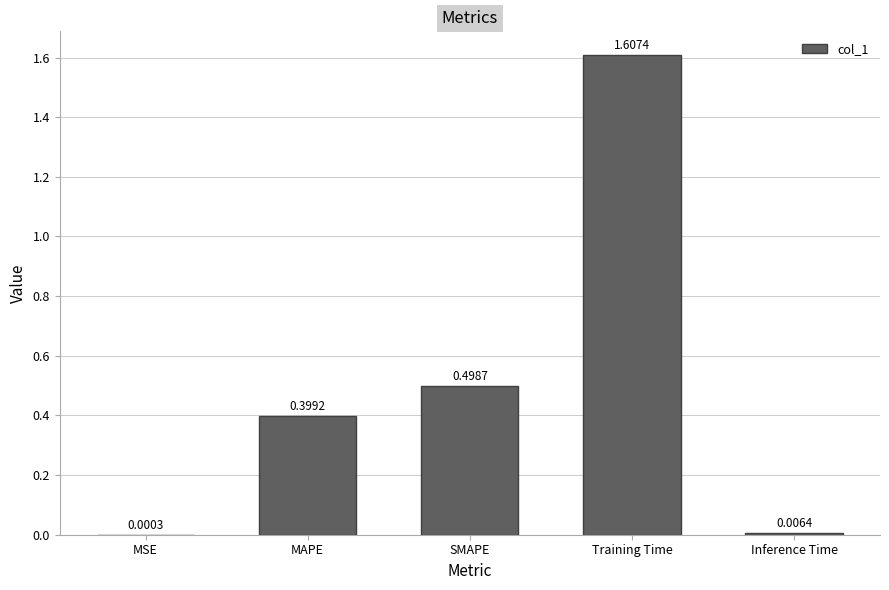

Where is the data nearest to the value 0?

MSE